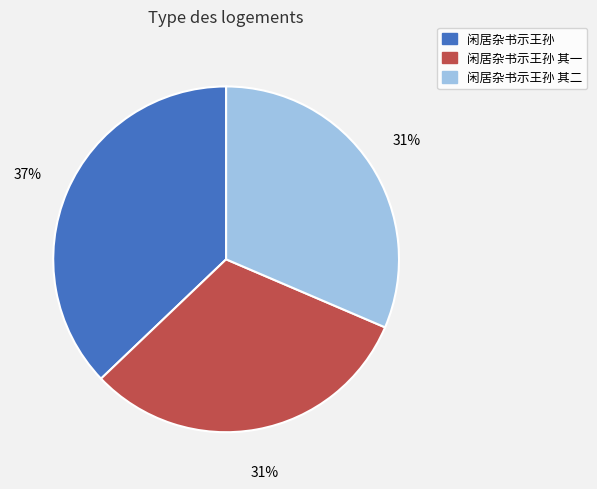

Which slice is the largest?

闲居杂书示王孙